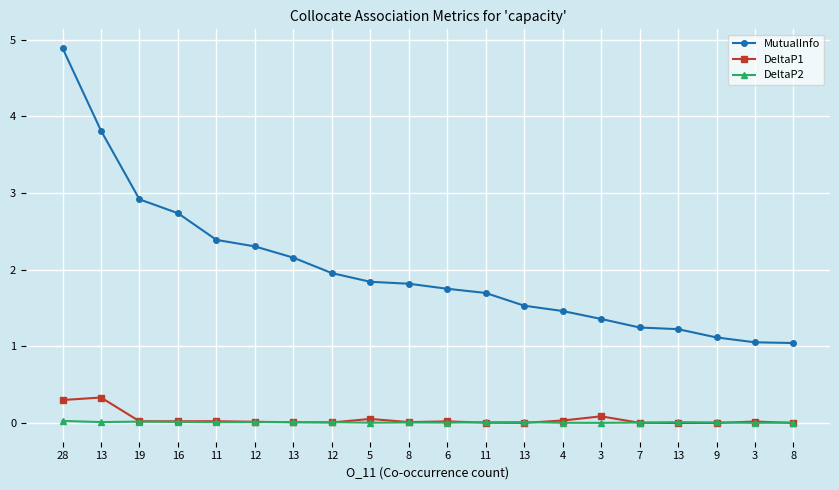

How many interior local peaks does the DeltaP1 series have?

6